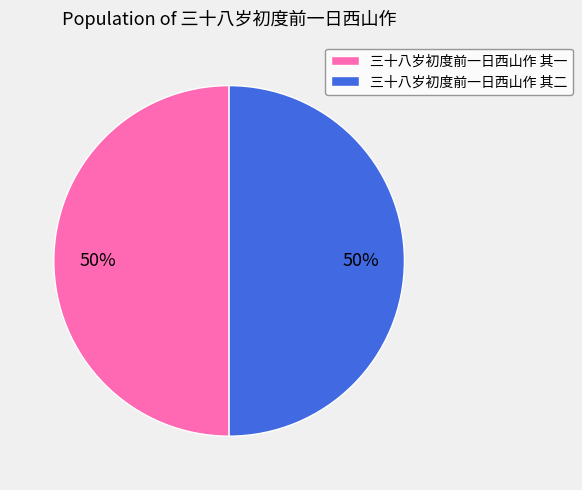

What is the ratio of the value at 三十八岁初度前一日西山作 其一 to the value at 三十八岁初度前一日西山作 其二?

1.0